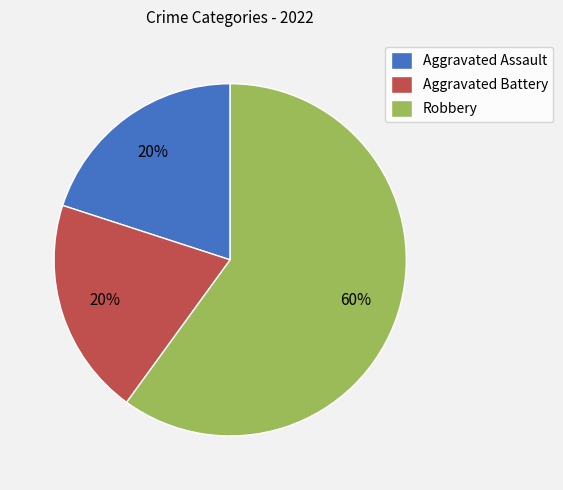

To the nearest percent, what is the difference between the Robbery and Aggravated Battery slice percentages?

40%